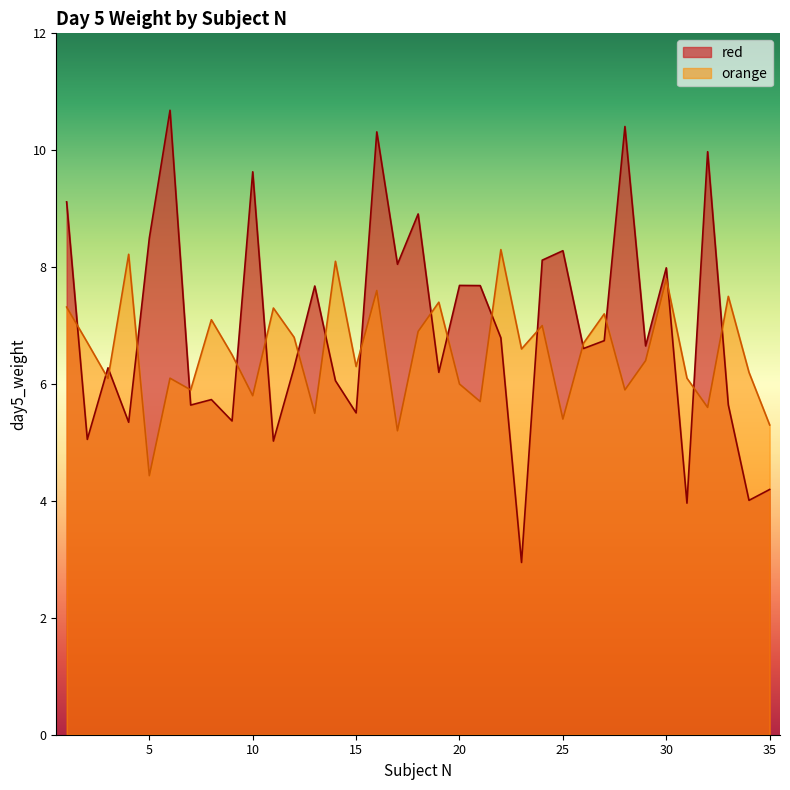

Between 3 and 7, which is larger?

3